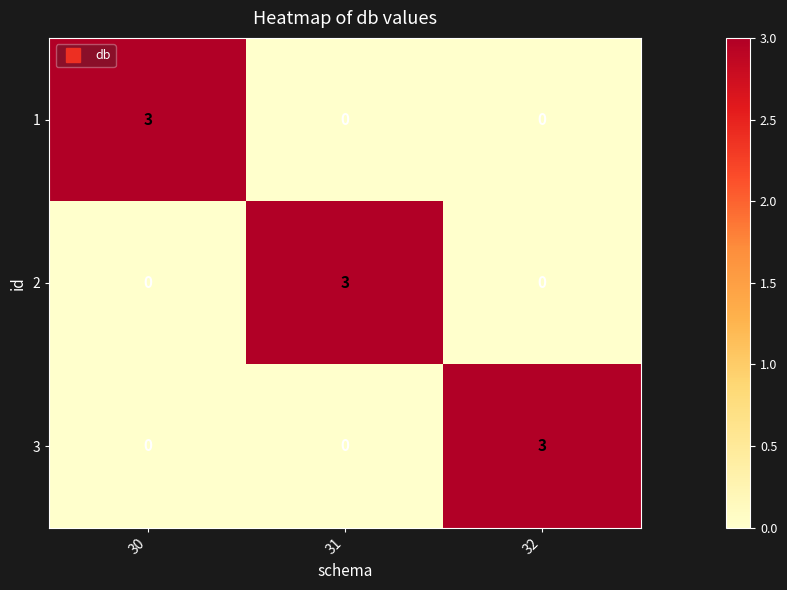

What is the spread (max minus min) of values at 32?

3